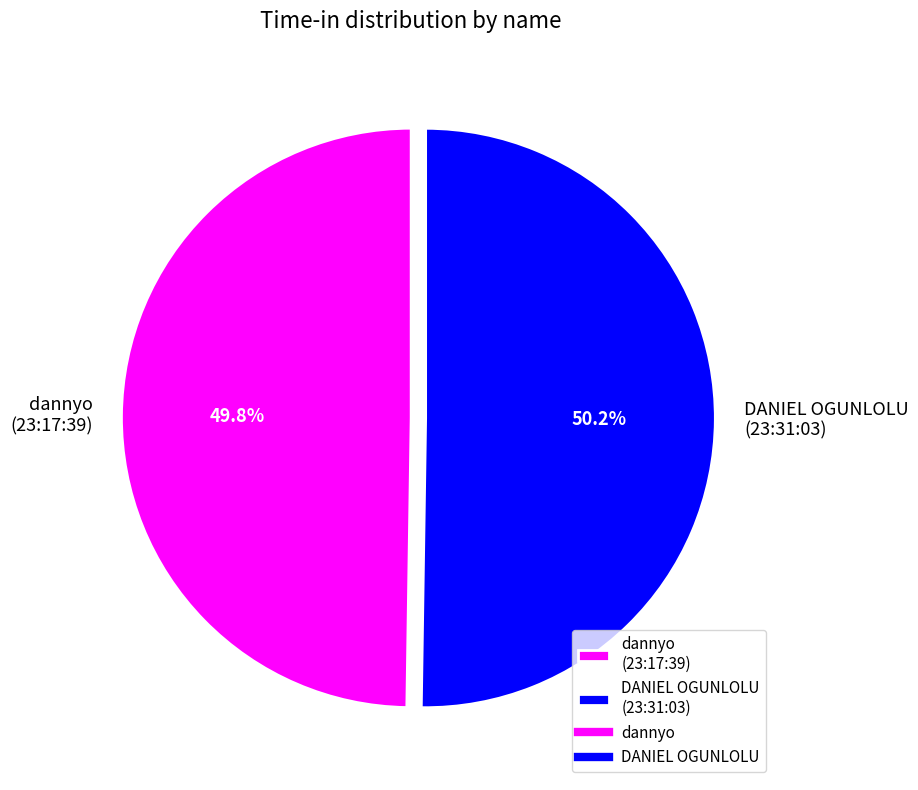

How much of the chart is everything except dannyo?

50.2%